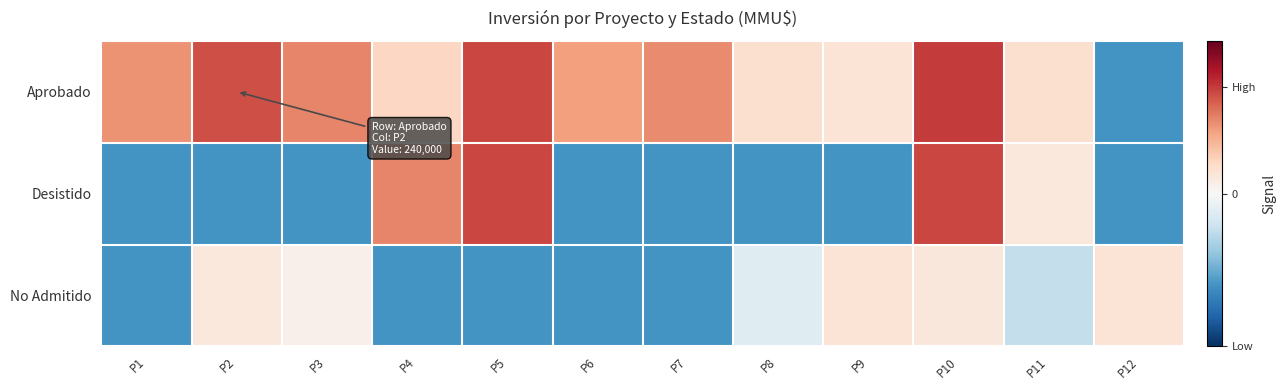

Which series changed the most between P6 and P12?

Aprobado